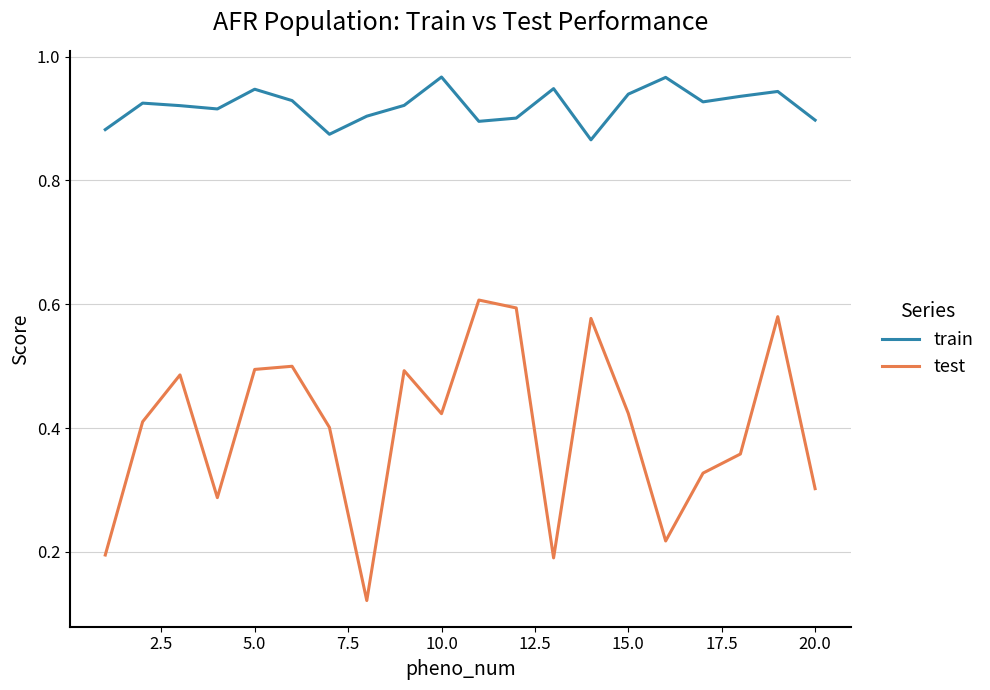

At how many categories does at least one series exceed 0?

20